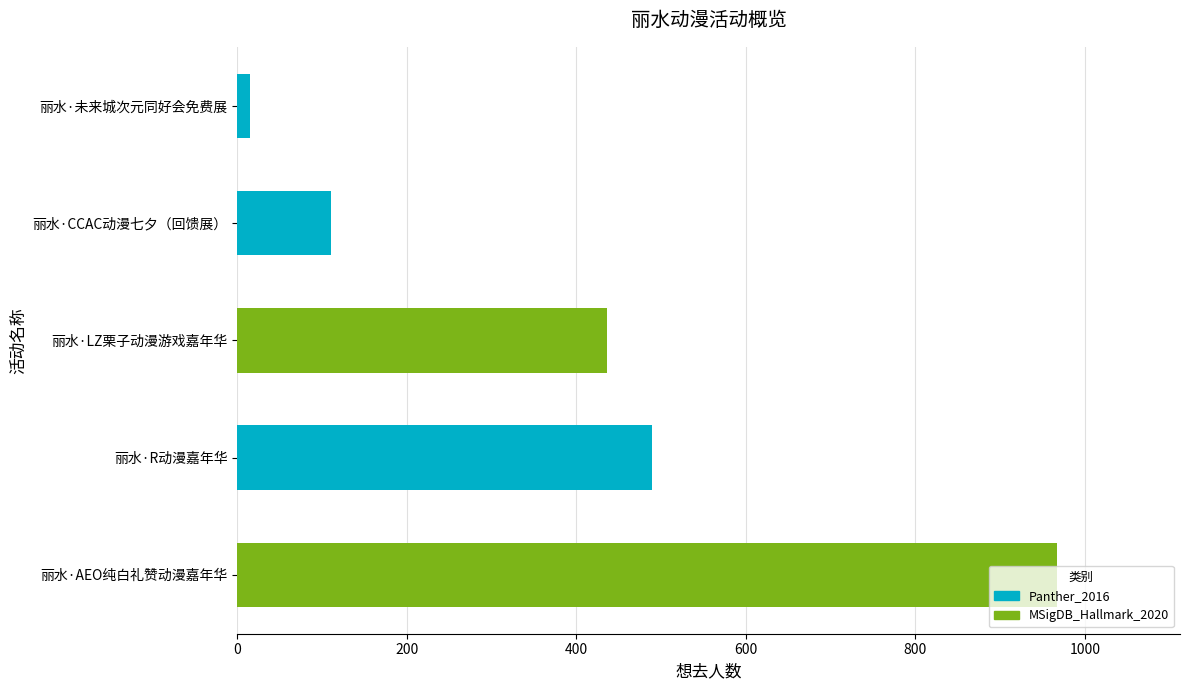

True or false: the data shows 436 at 丽水·LZ栗子动漫游戏嘉年华.

True